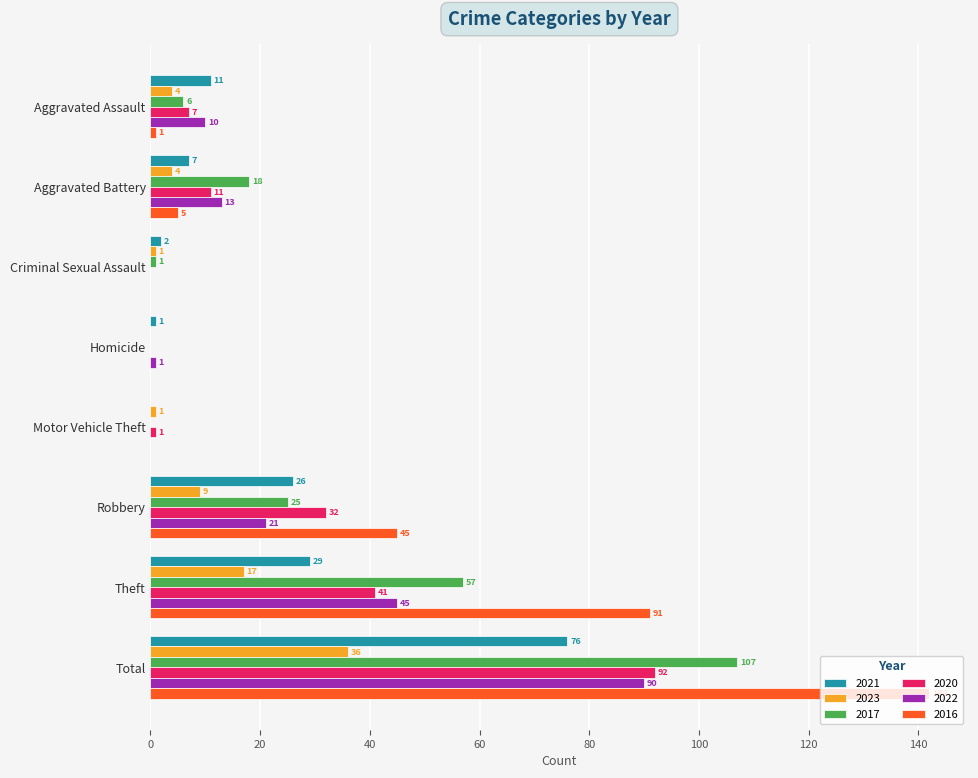

Where is 2020 nearest to the value 46?

Theft